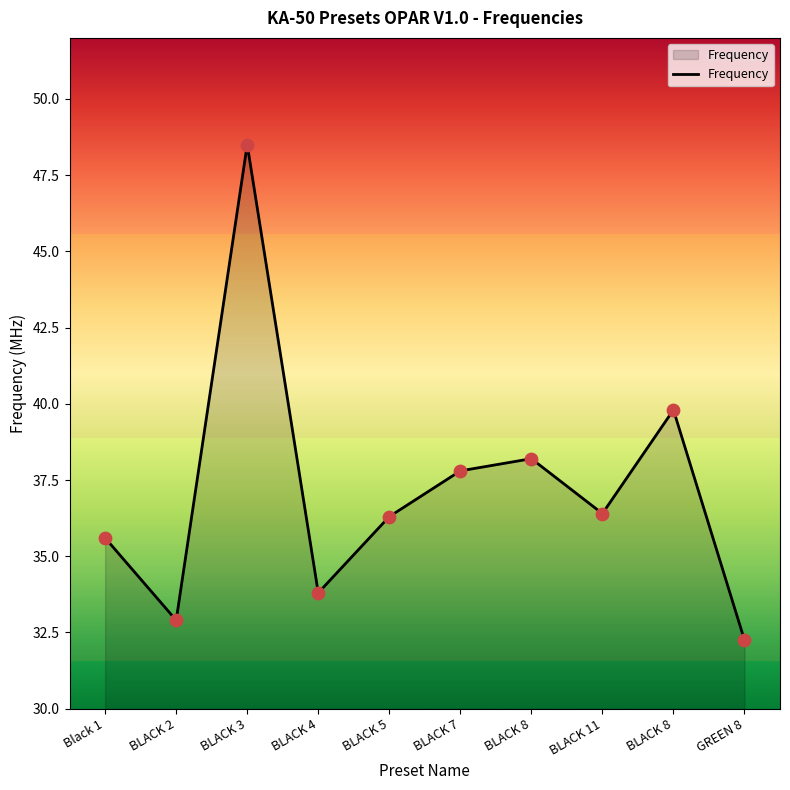

Approximately how many times larger is the value at BLACK 8 compared to BLACK 3?

0.8